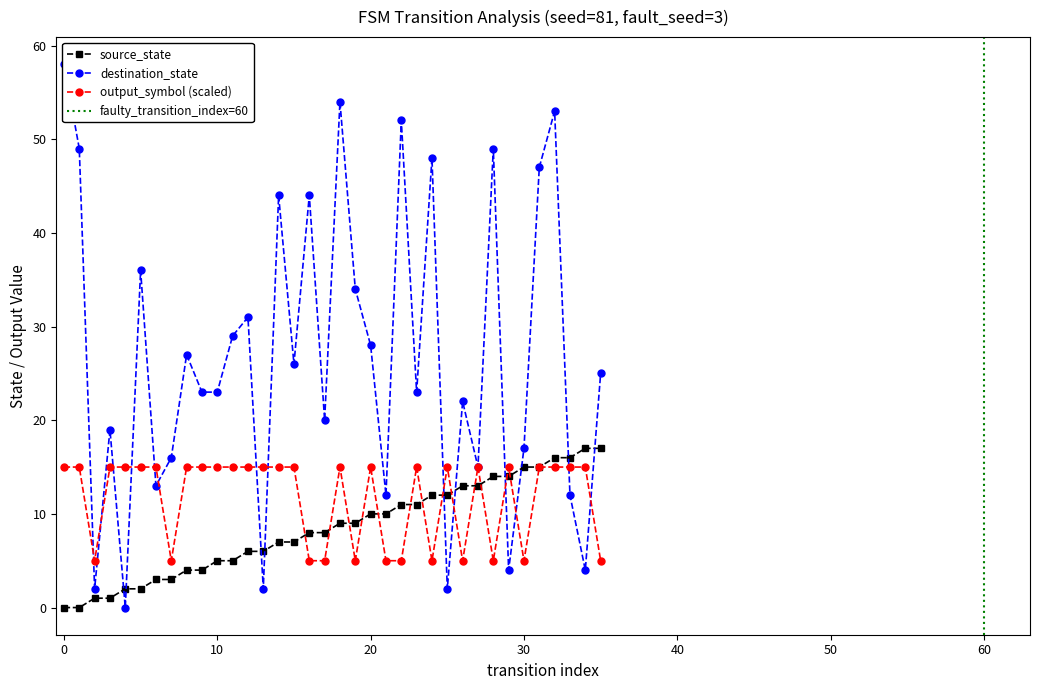

Which series has the largest range (max minus min)?

destination_state